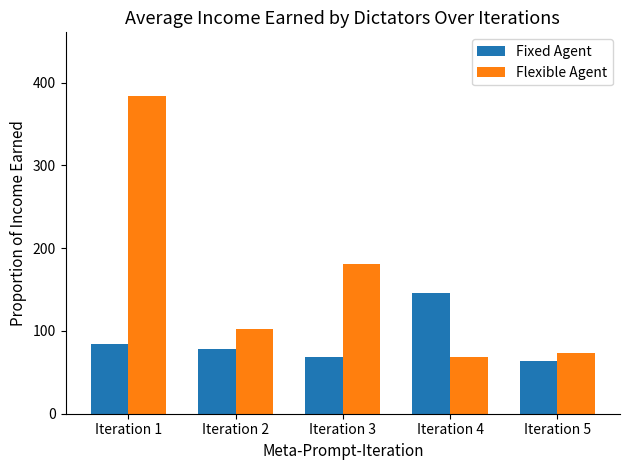

Which label corresponds to the largest value in the chart?

Iteration 1